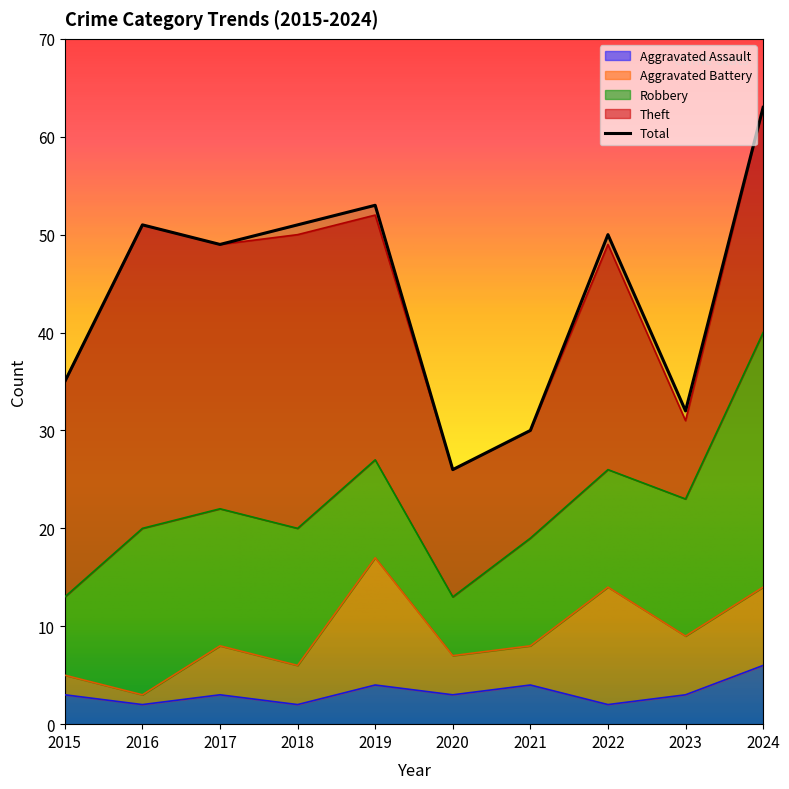

Which category has the lowest value across all series?

2016